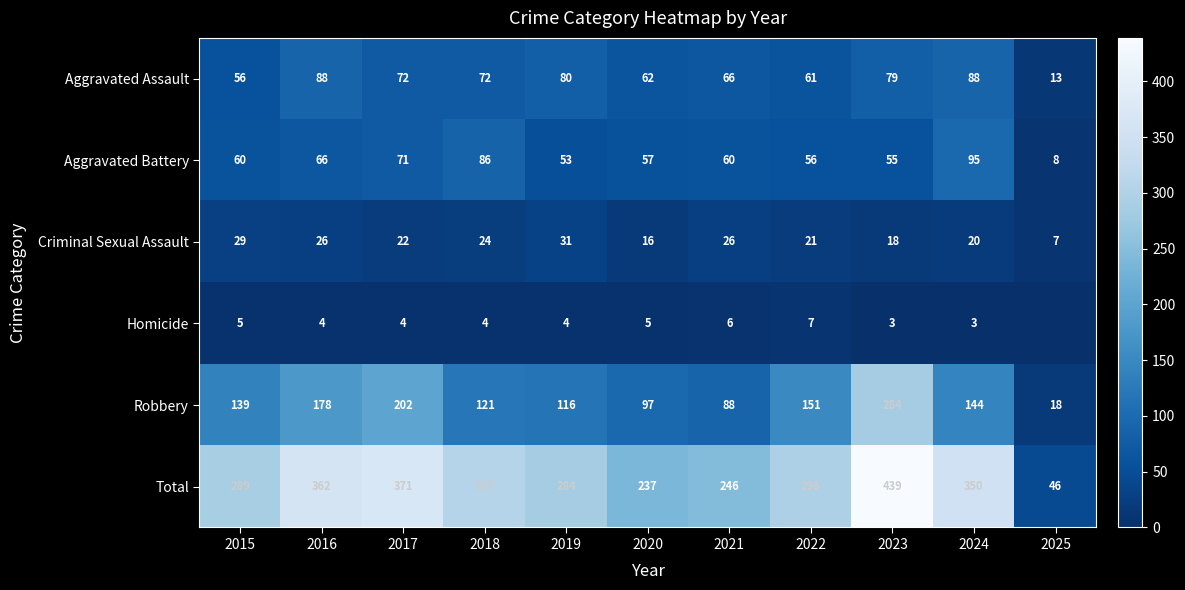

Which series changed the most between 2018 and 2023?

Robbery